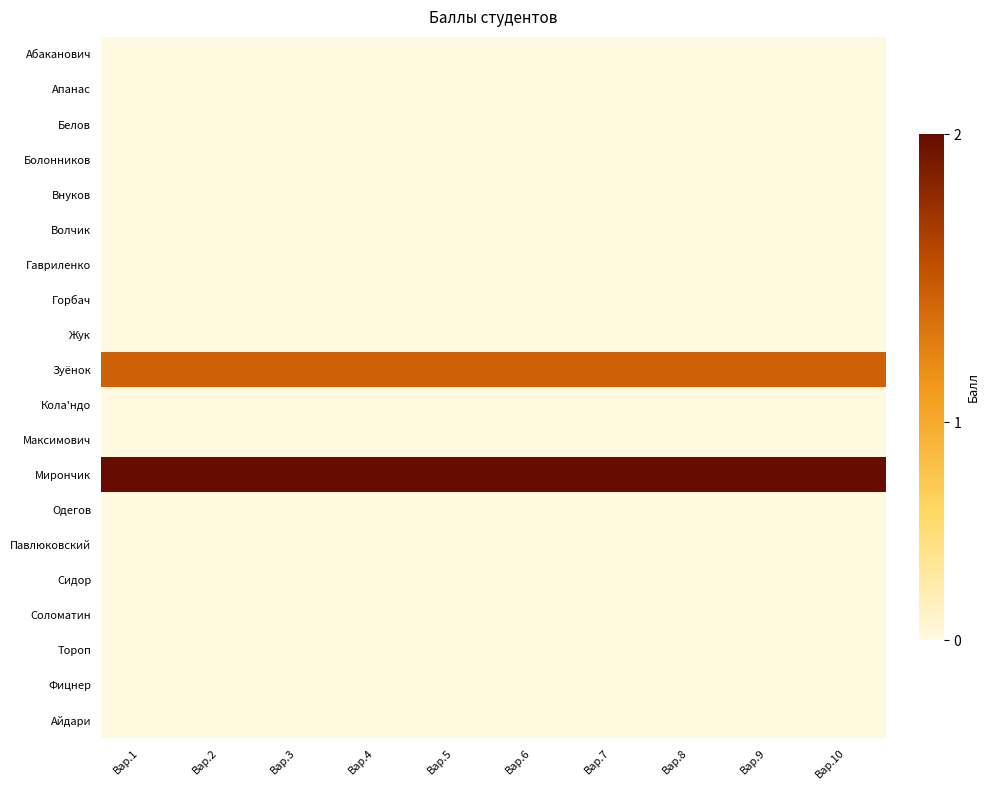

What is the total value across all series at Вар.1?

1.2